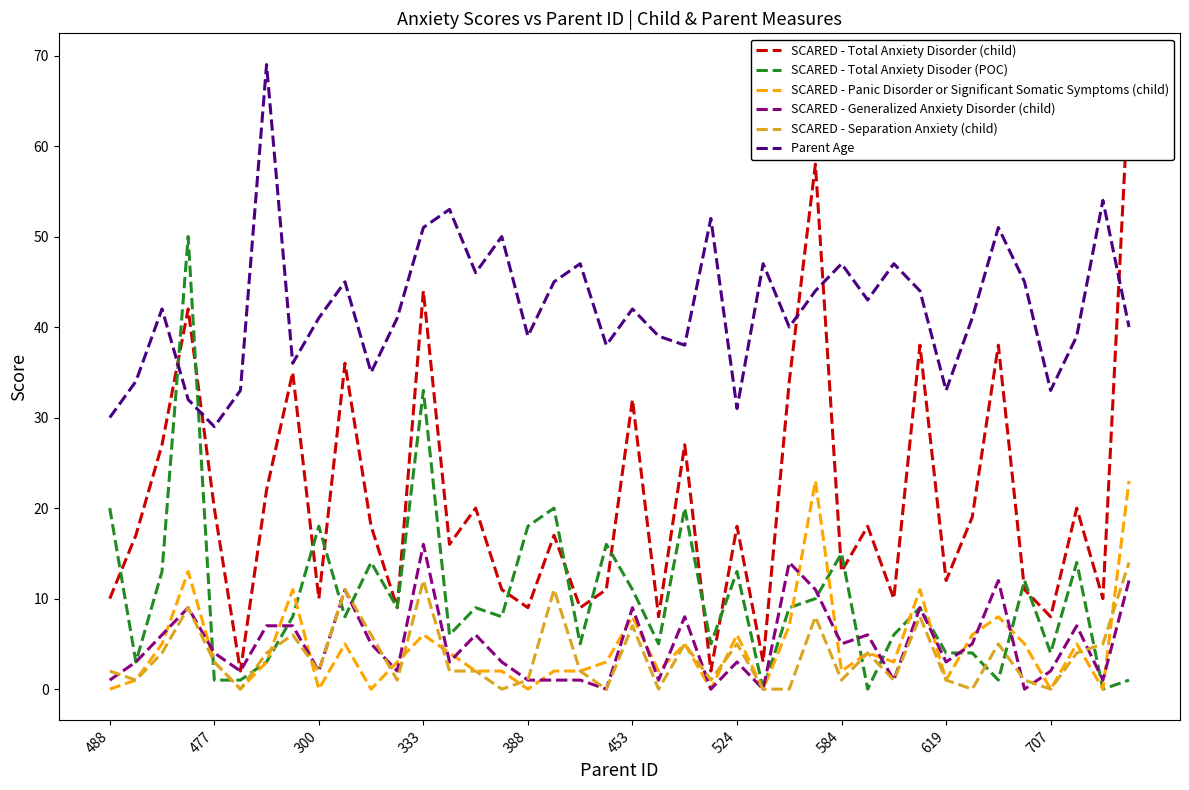

What are all the series names shown in the legend?

SCARED - Total Anxiety Disorder (child), SCARED - Total Anxiety Disoder (POC), SCARED - Panic Disorder or Significant Somatic Symptoms (child), SCARED - Generalized Anxiety Disorder (child), SCARED - Separation Anxiety (child), Parent Age